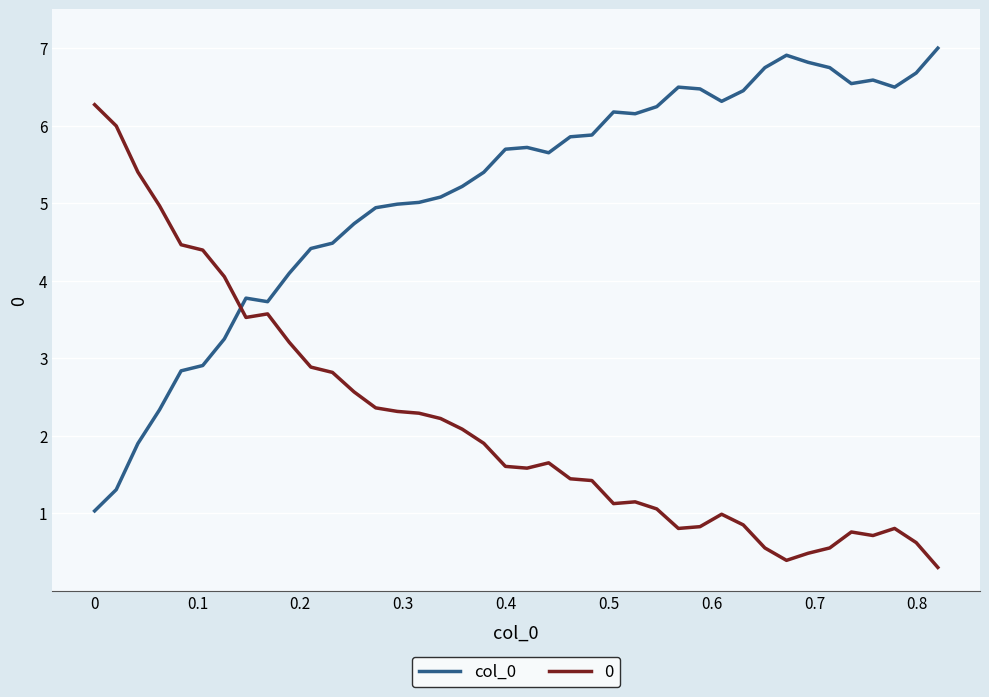

What is the difference between the maximum and minimum values in the 0 series?

6.0